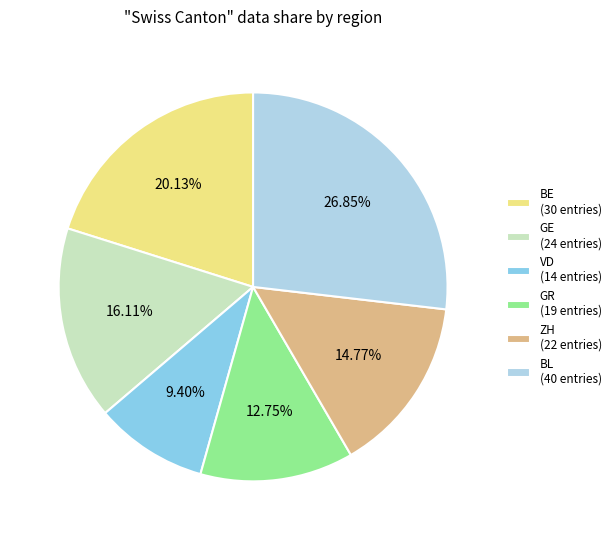

How many segments does this pie chart have?

6